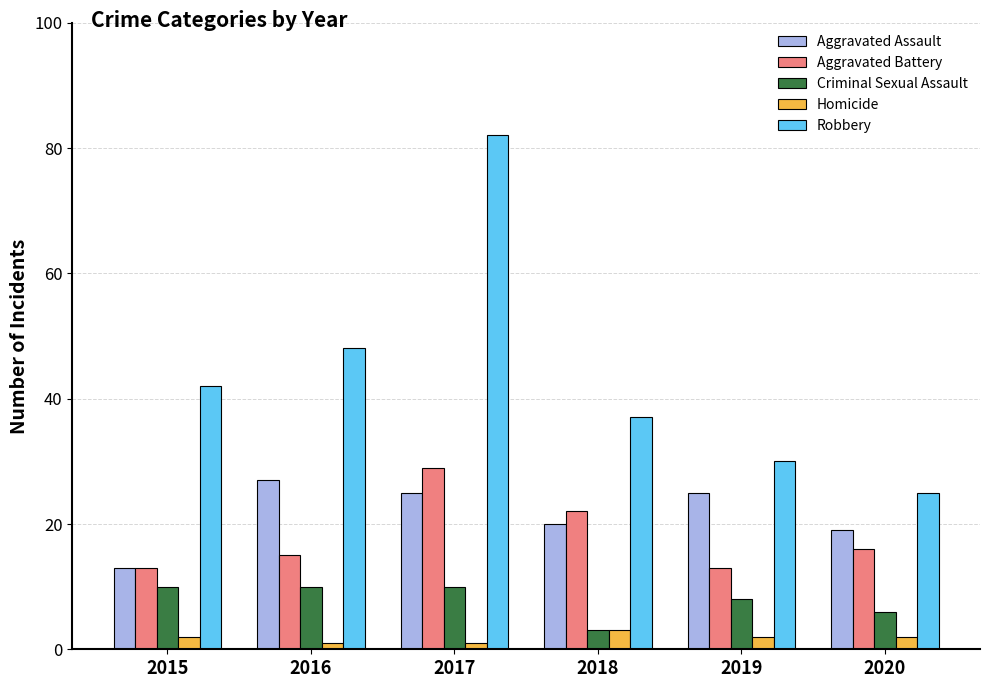

What is the lowest value of the Robbery series?

25